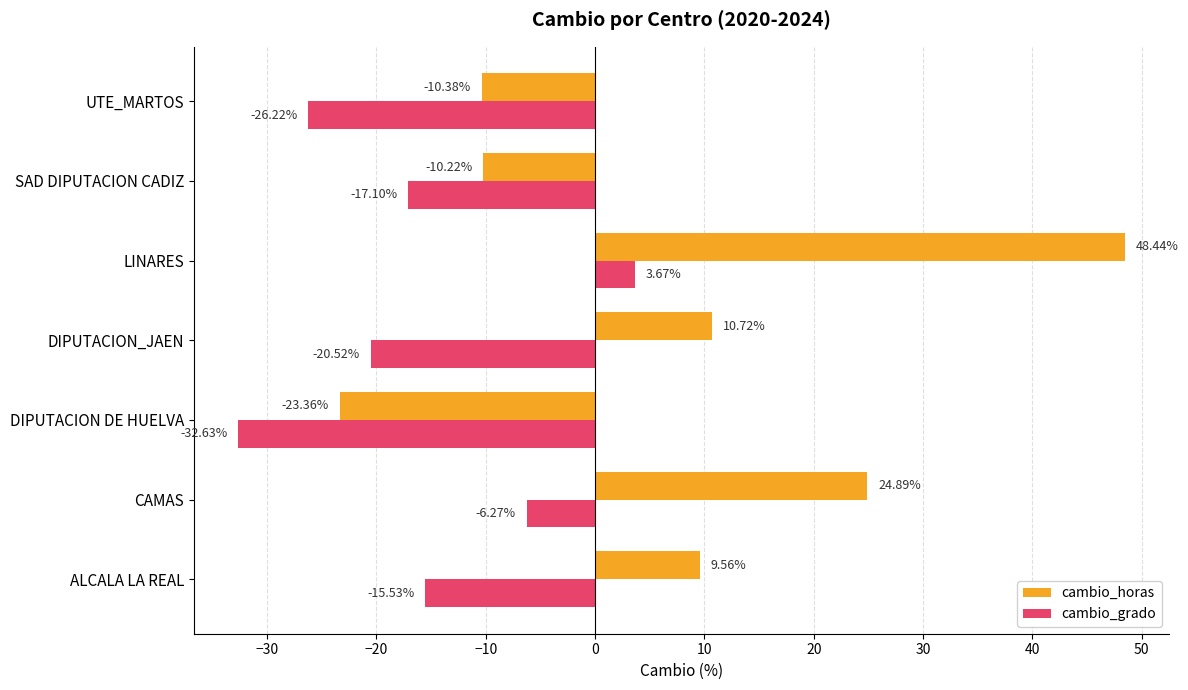

At which label is cambio_grado closest to -14?

ALCALA LA REAL